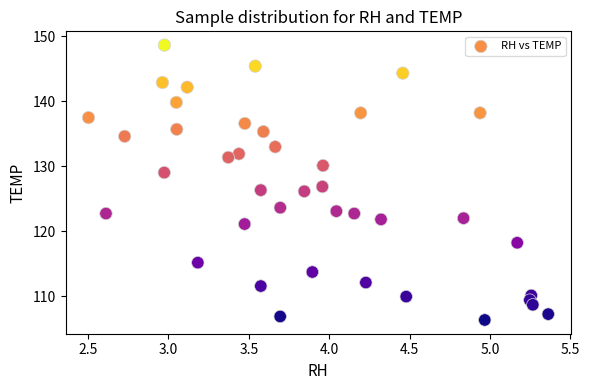

What is the range of X values (max minus min)?

2.9